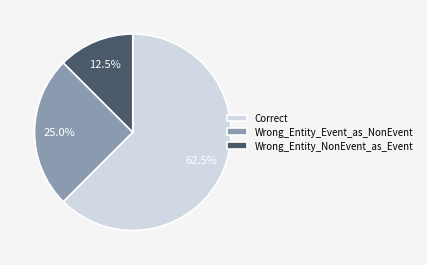

Which category has the smallest portion of the pie?

Wrong_Entity_NonEvent_as_Event